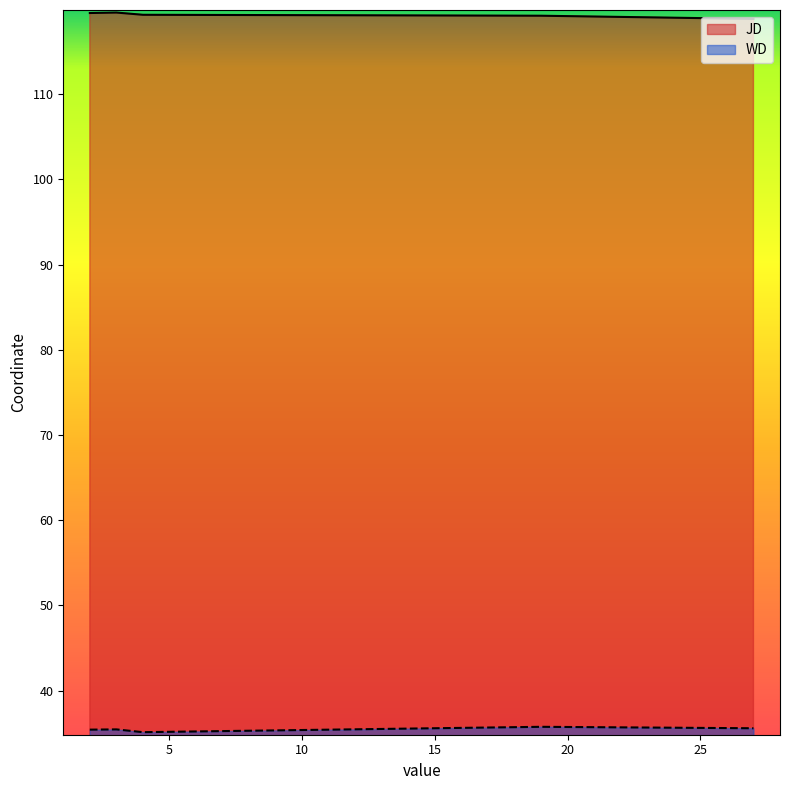

What is the lowest value of the WD series?

35.1